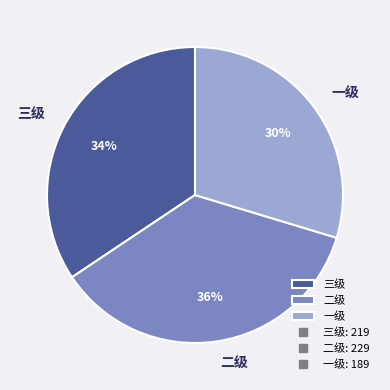

Which category has the biggest portion of the pie?

二级